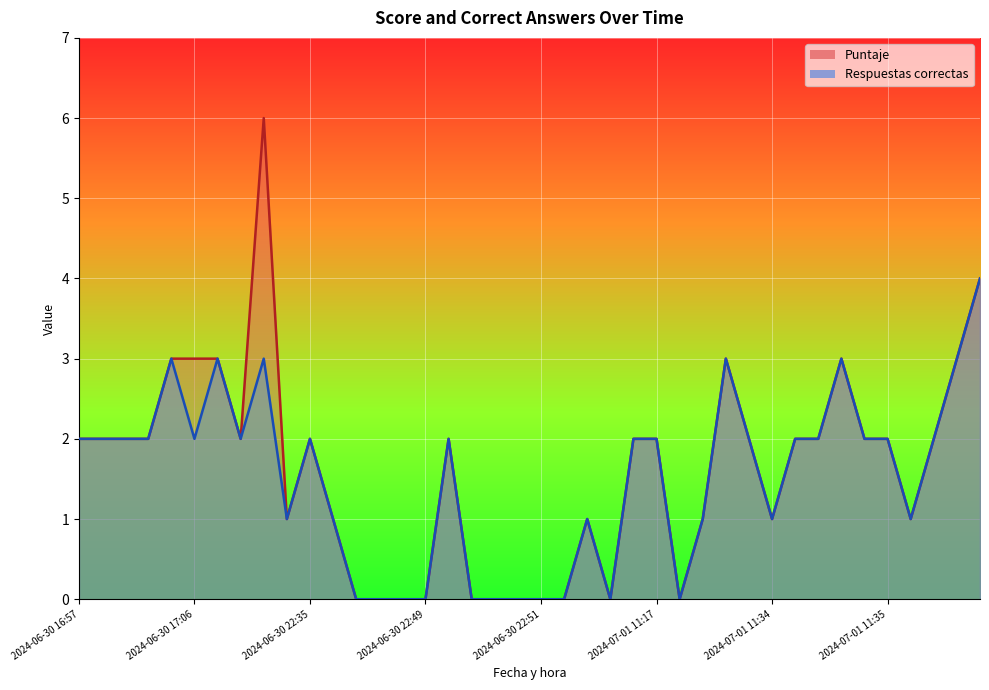

Where is the first local minimum for Puntaje?

2024-06-30 17:10